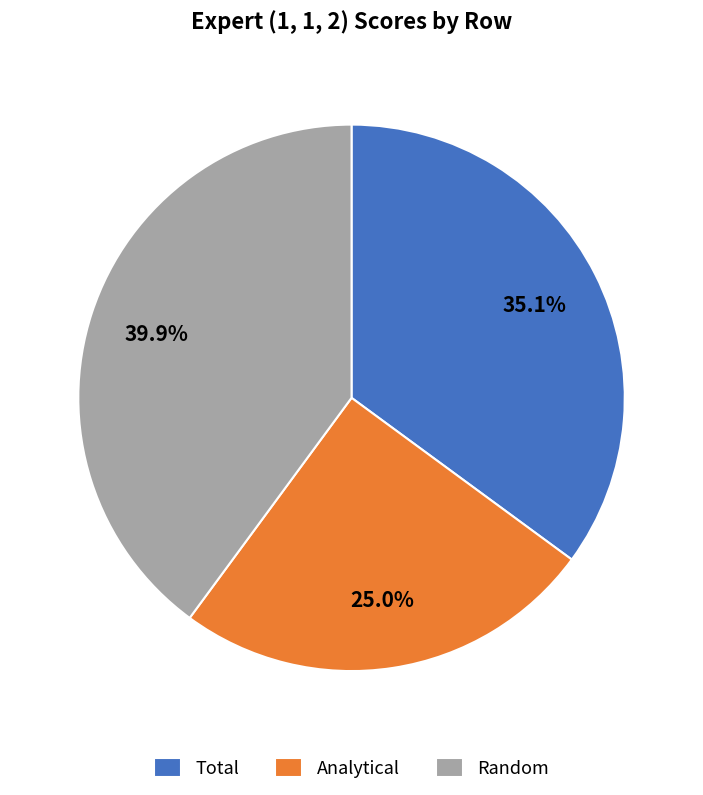

True or false: Random accounts for 34% of the total.

False